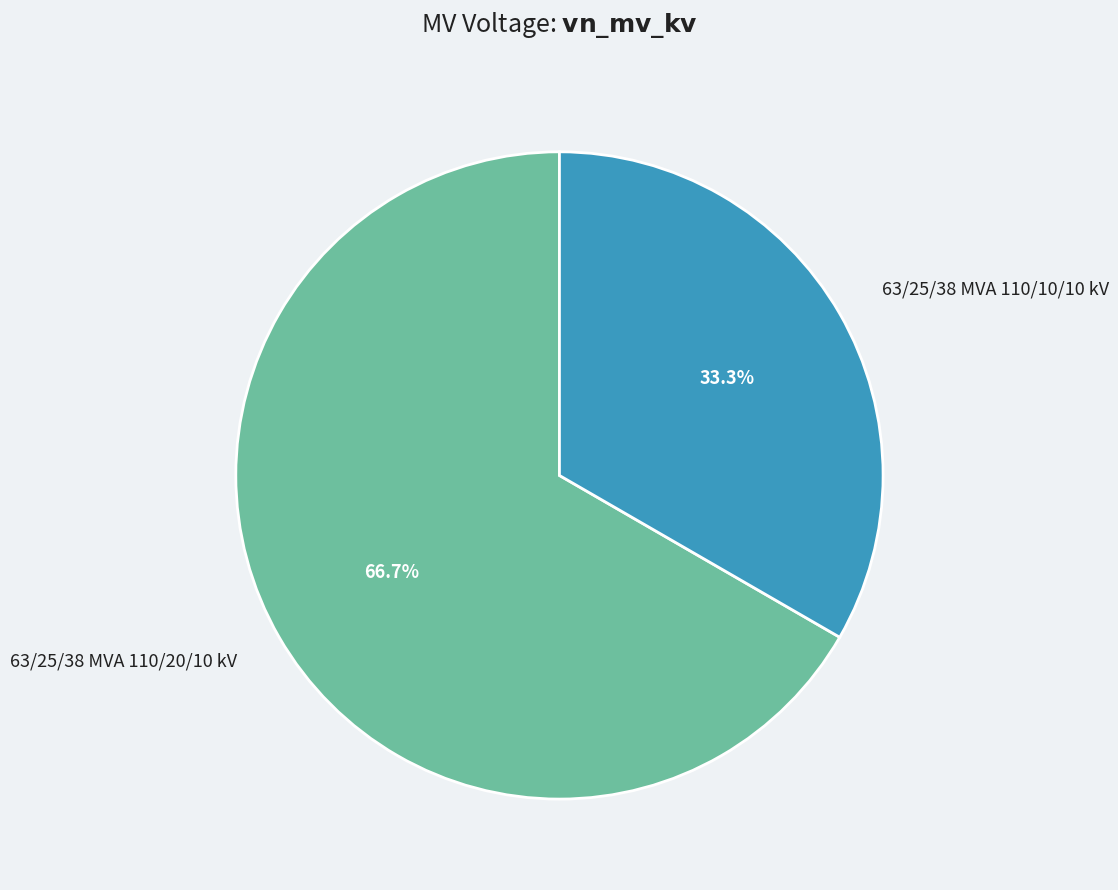

How many segments does this pie chart have?

2